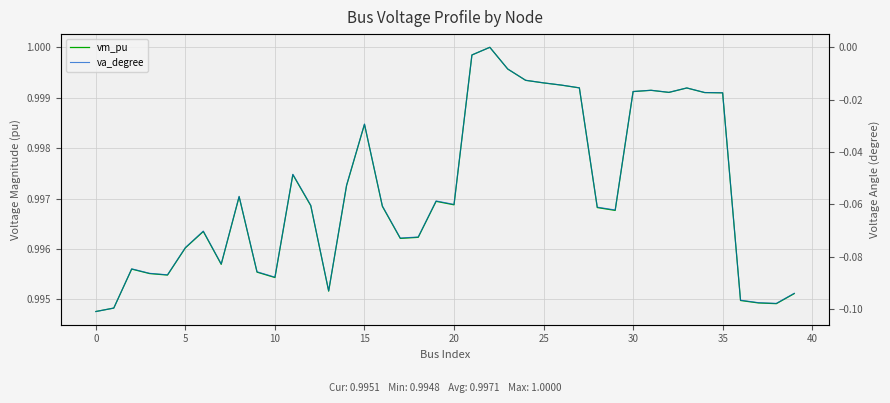

What is the value of the va_degree point at the 40th from the left?

-0.1